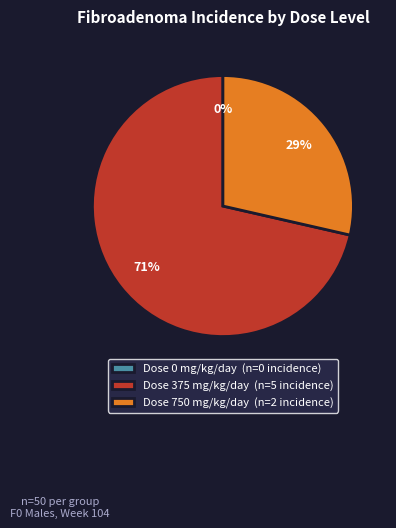

How many slices are in this pie chart?

3